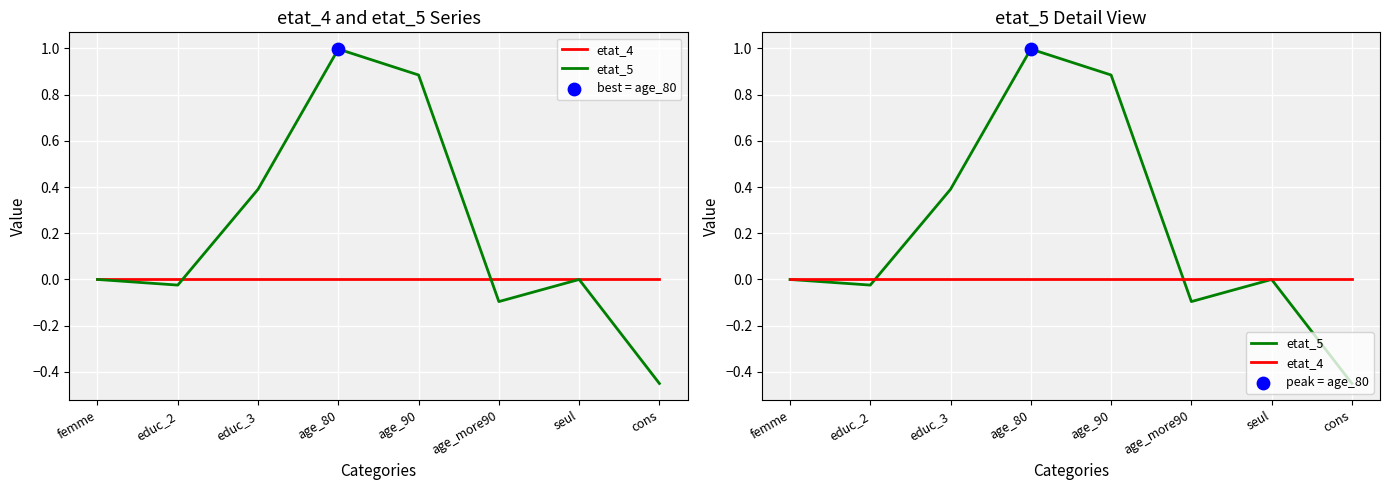

Which series has the largest Y range (max minus min)?

etat_5